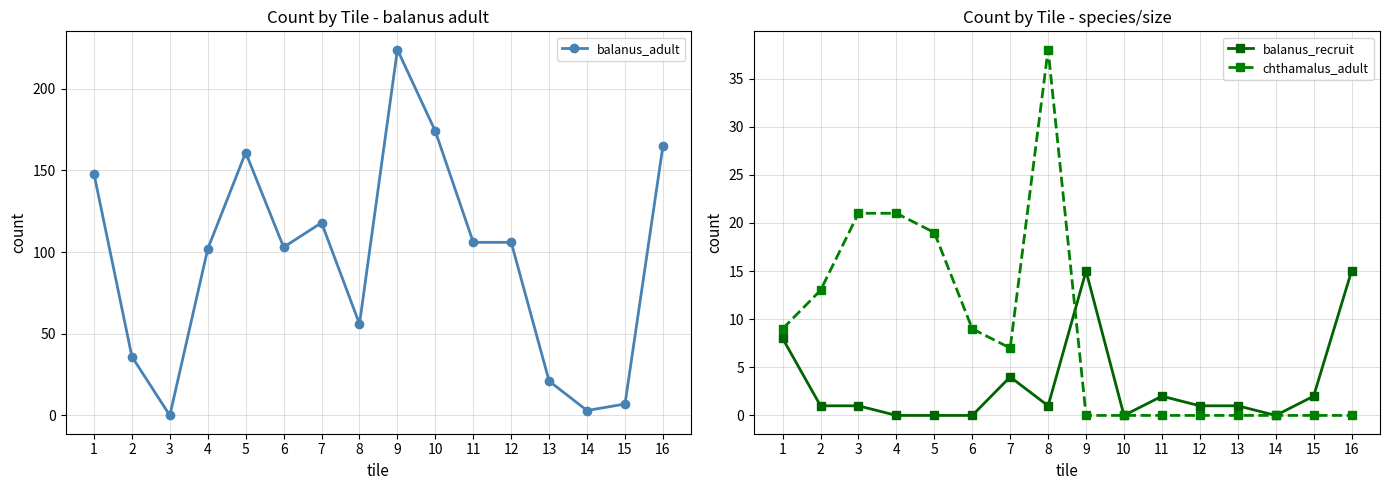

List the labels in order of balanus_adult value, smallest first.

3, 14, 15, 13, 2, 8, 4, 6, 11, 12, 7, 1, 5, 16, 10, 9